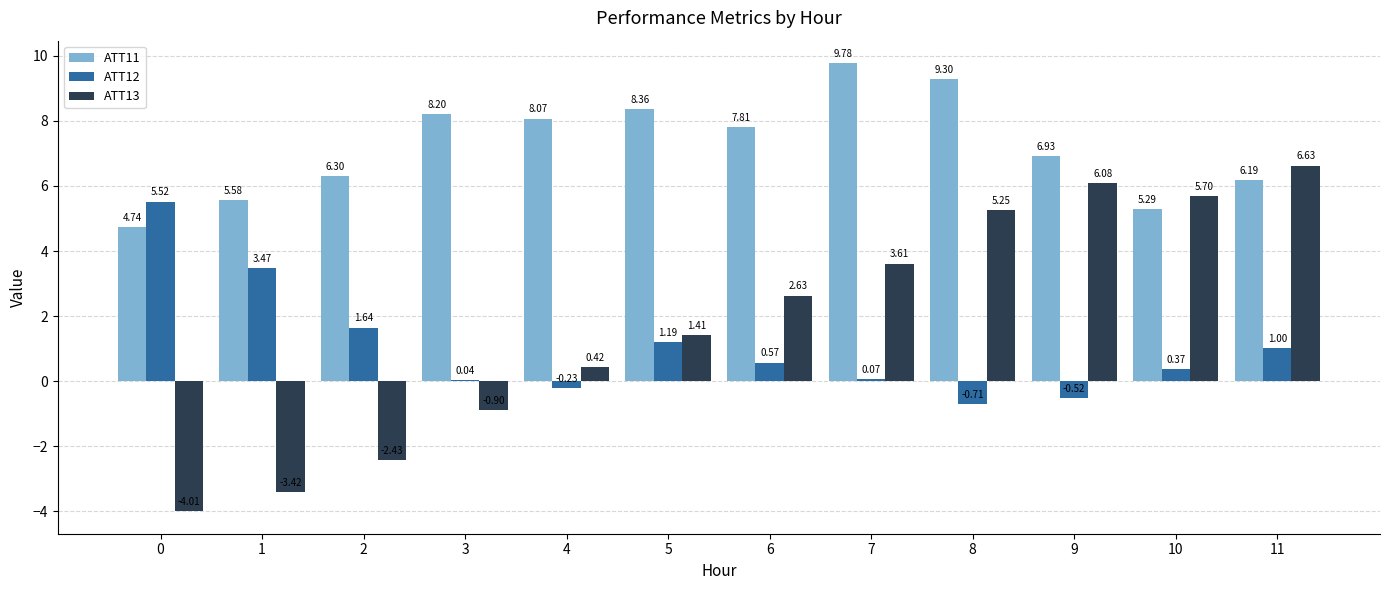

Which series has the largest total across all categories?

ATT11